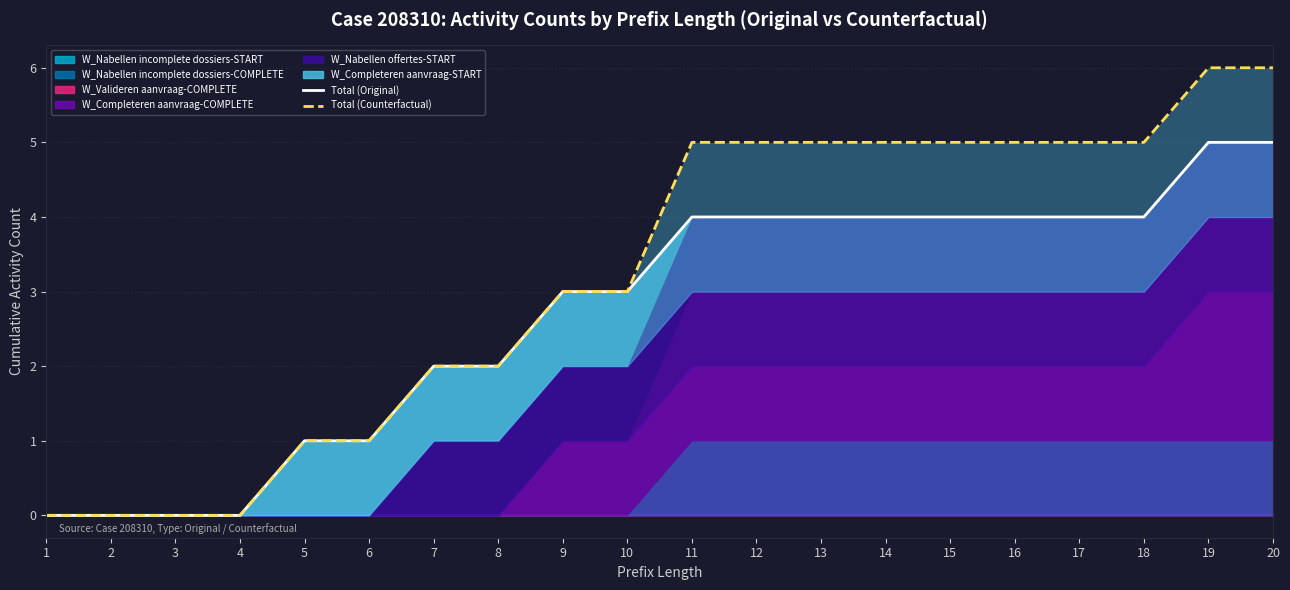

Between 7 and 16, which is larger?

16